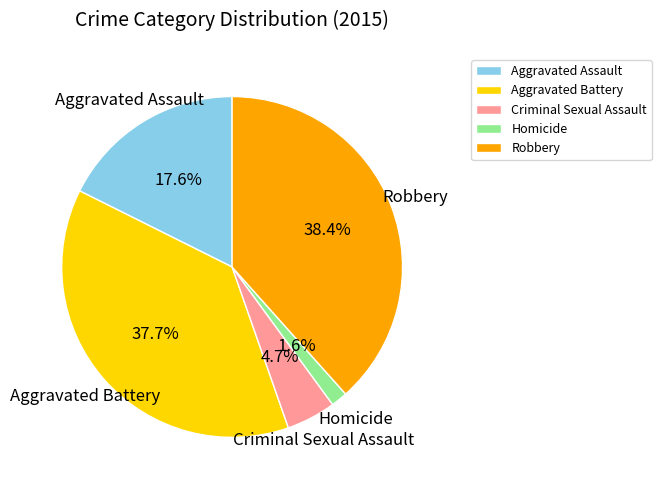

Do Homicide and Criminal Sexual Assault together represent more than half of the pie?

No